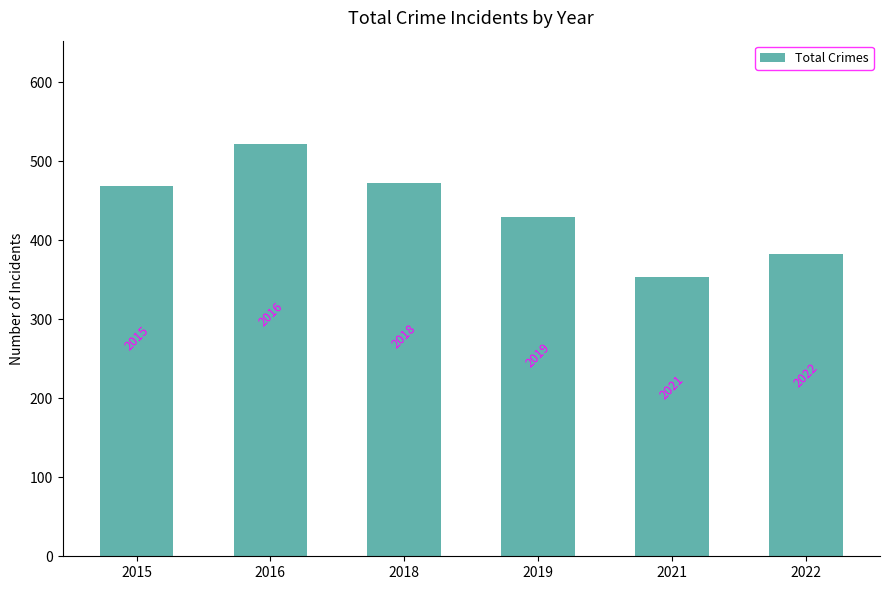

Are the bars horizontal?

No